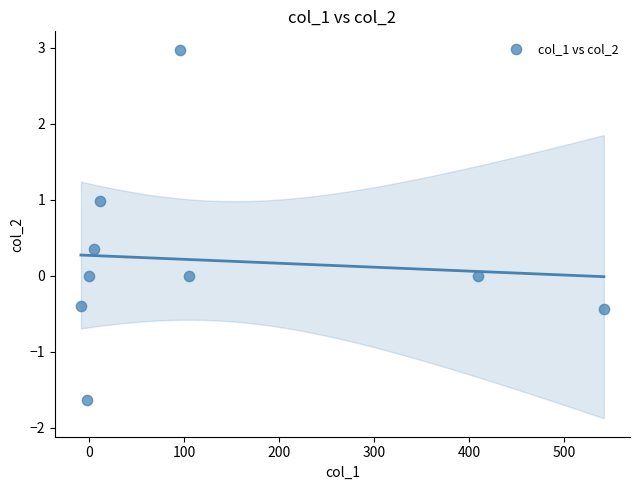

What is the range of X values (max minus min)?

551.2